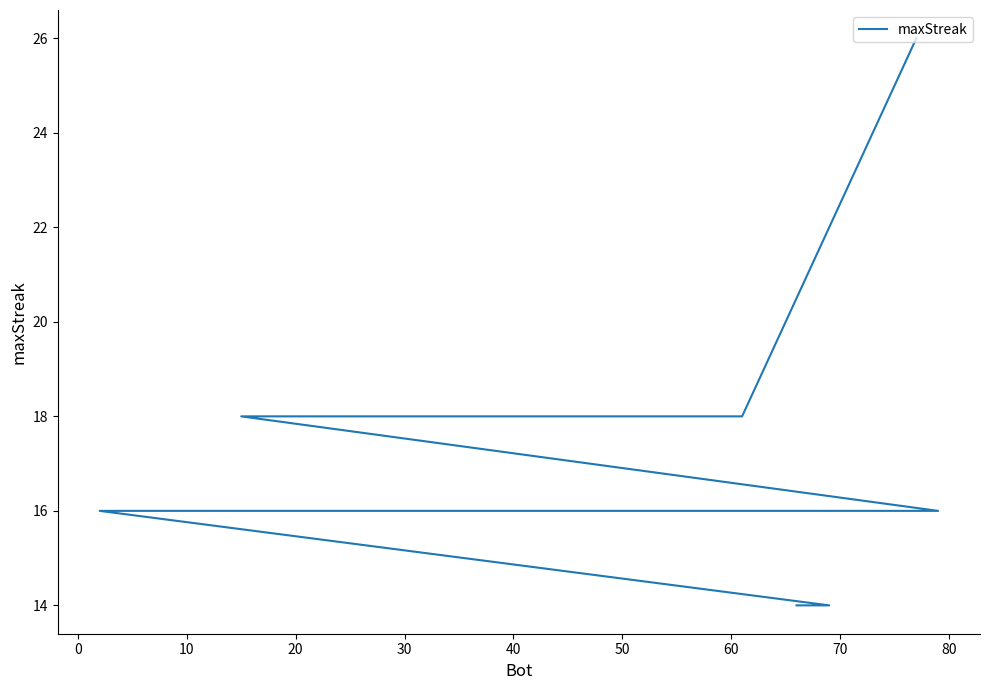

What is the minimum value shown in the chart?

14